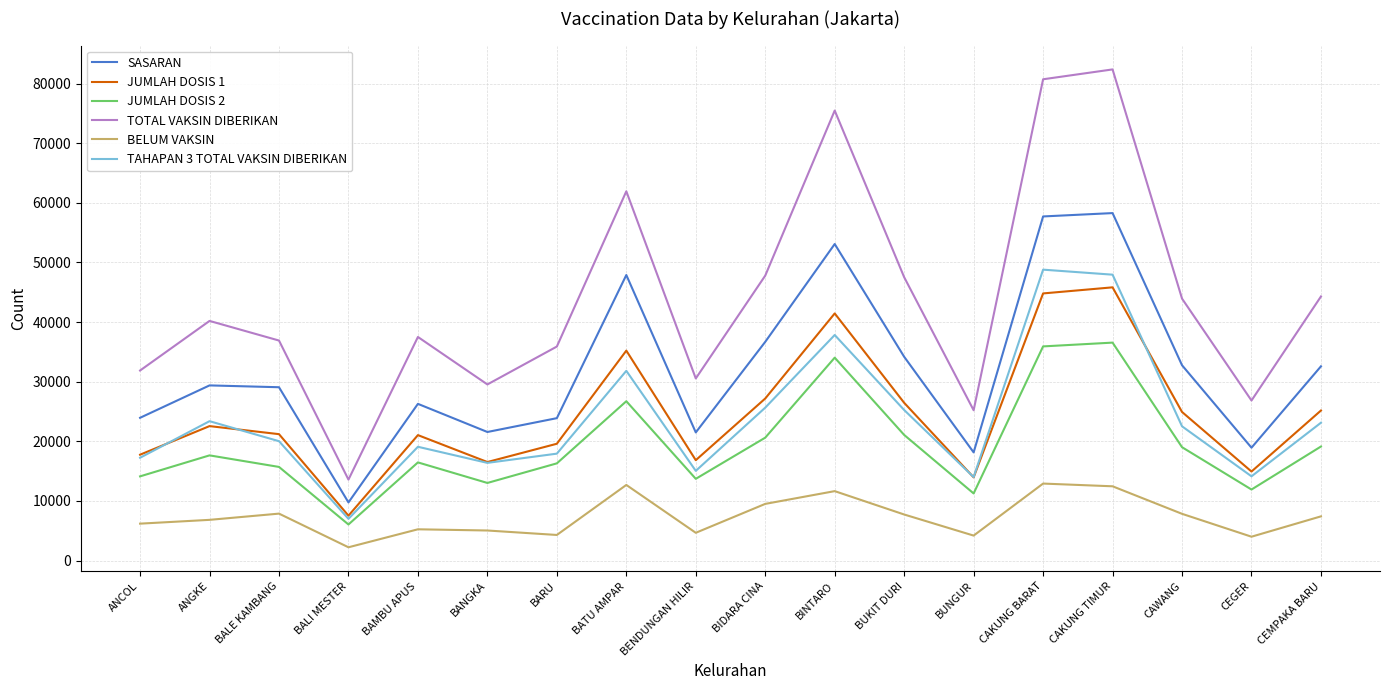

Count the number of categories in the chart.

18